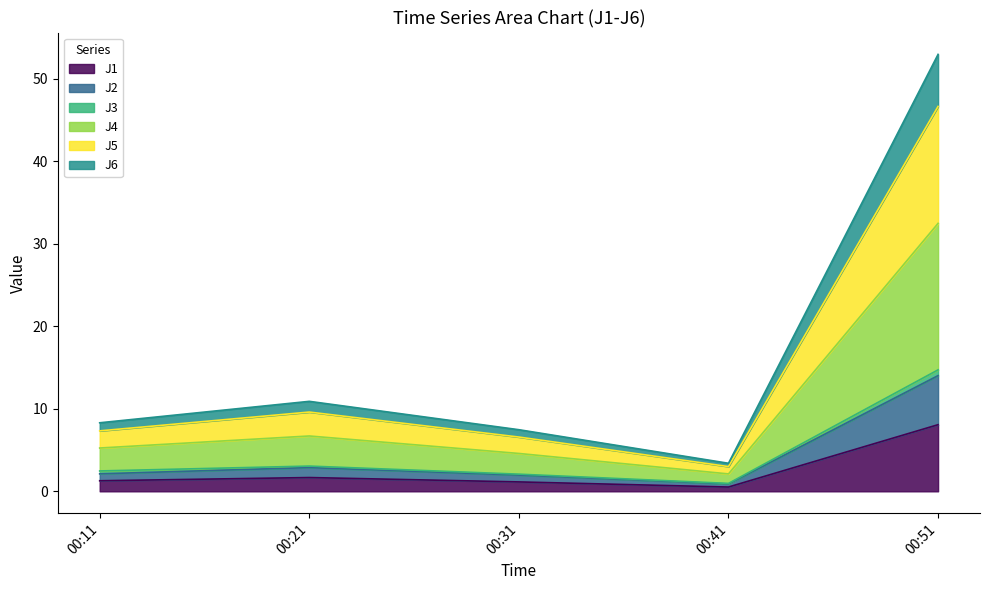

Which category has the lowest value across all series?

00:41